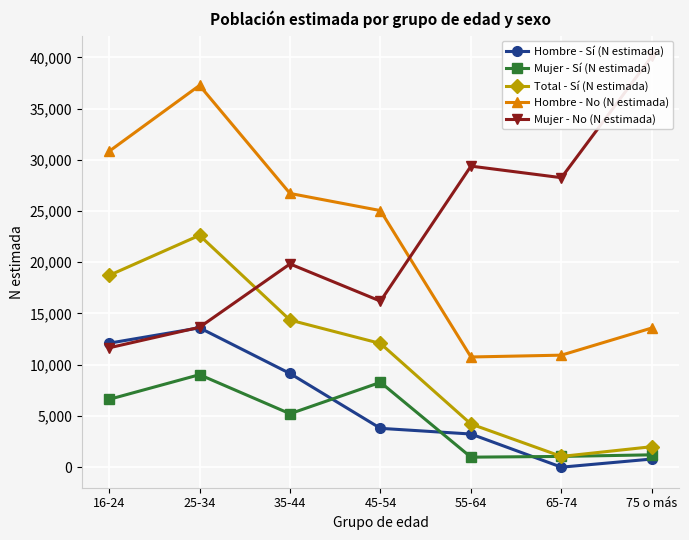

Between which two adjacent categories do Mujer - No (N estimada) and Hombre - Sí (N estimada) first intersect?

16-24 and 25-34